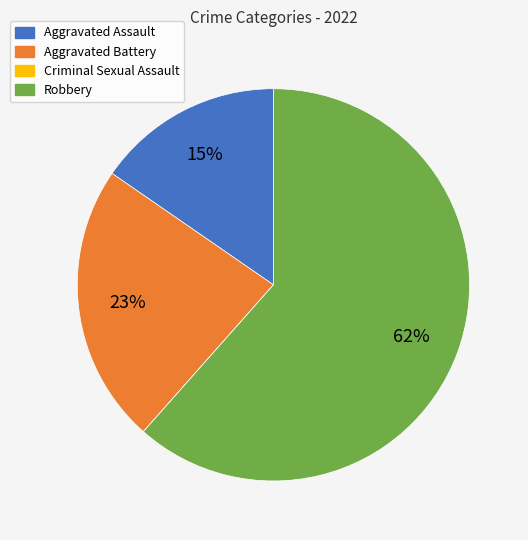

Do Aggravated Battery and Robbery together represent more than half of the pie?

Yes